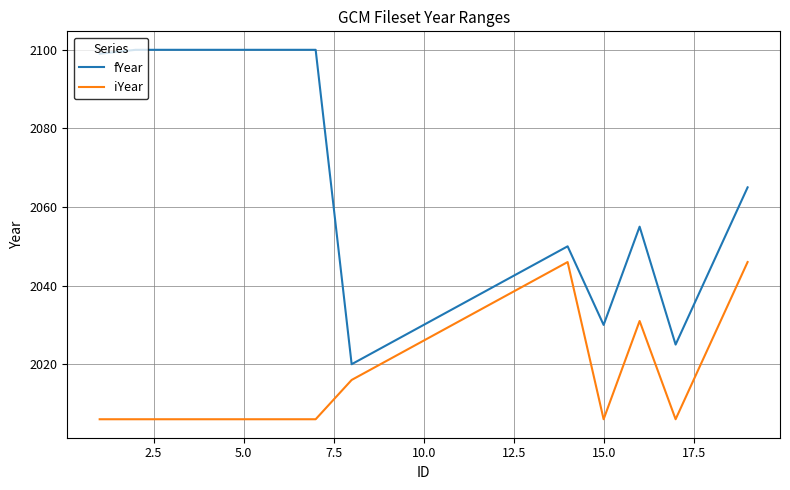

True or false: iYear and fYear intersect in this chart.

False